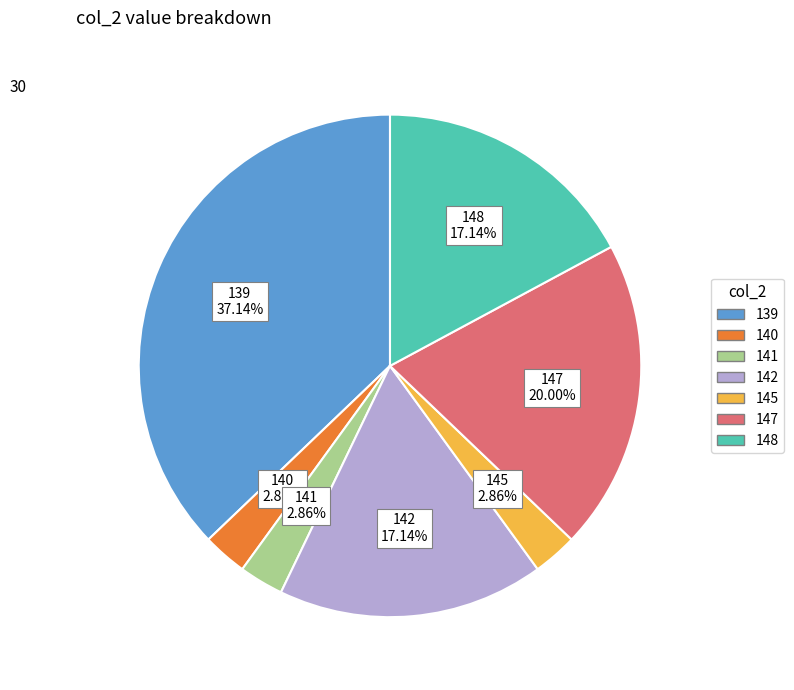

Count the number of slices in the pie.

7